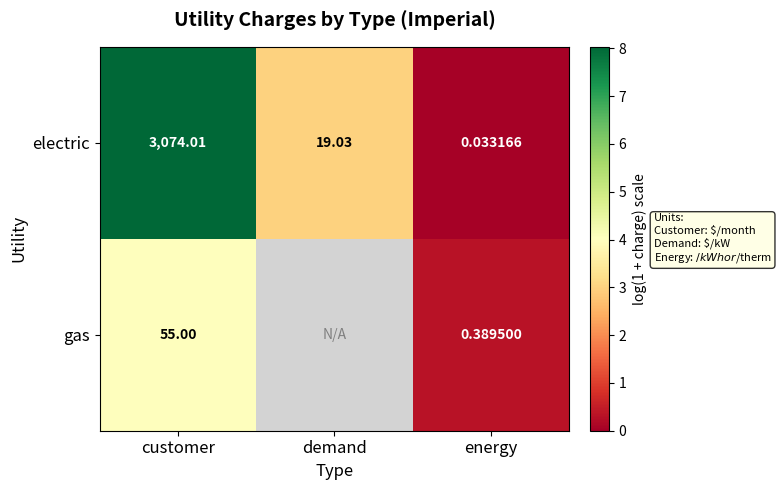

Is the value of electric at energy greater than the value of gas at customer?

No